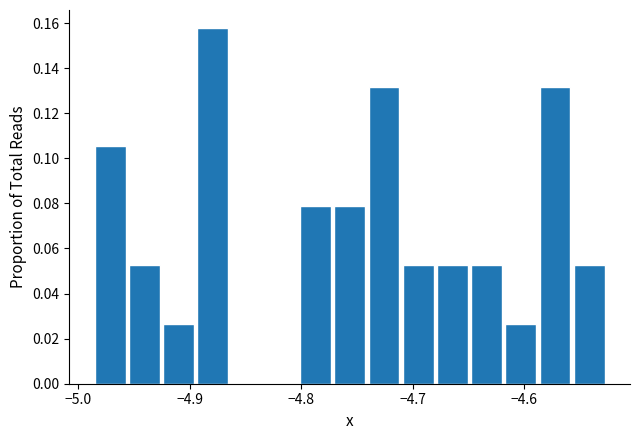

Read against the x-axis, roughly where is the centre of the tallest bar?

-4.88